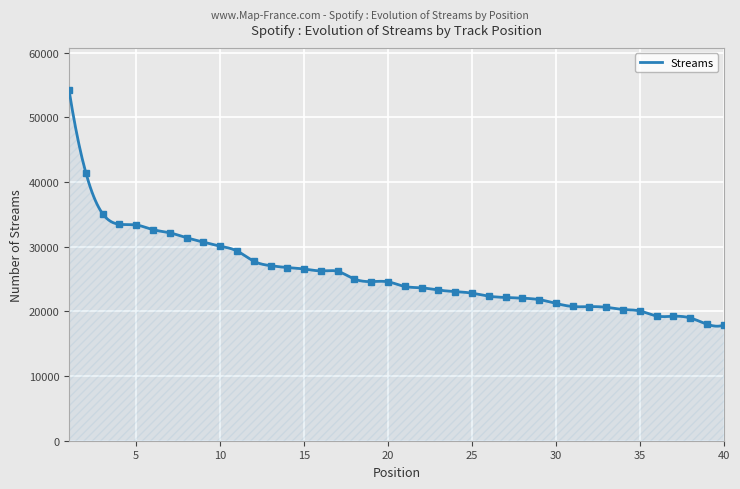

The value at 15 is 26548. True or false?

True